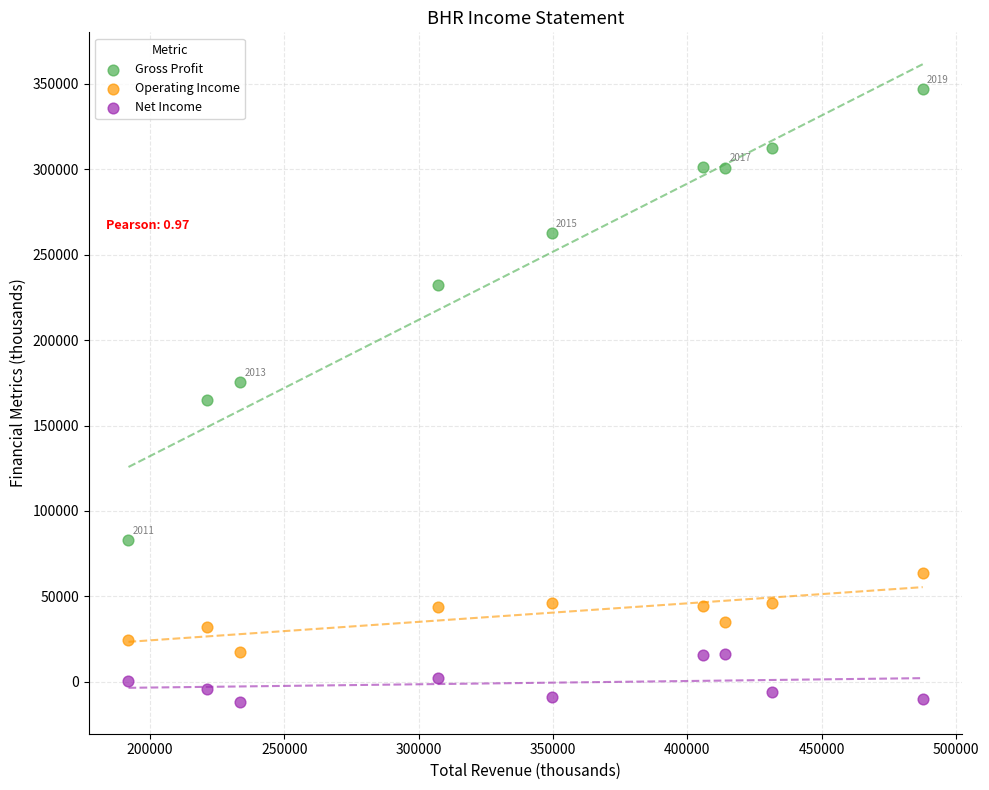

Which series has the widest spread of Y values?

Gross Profit